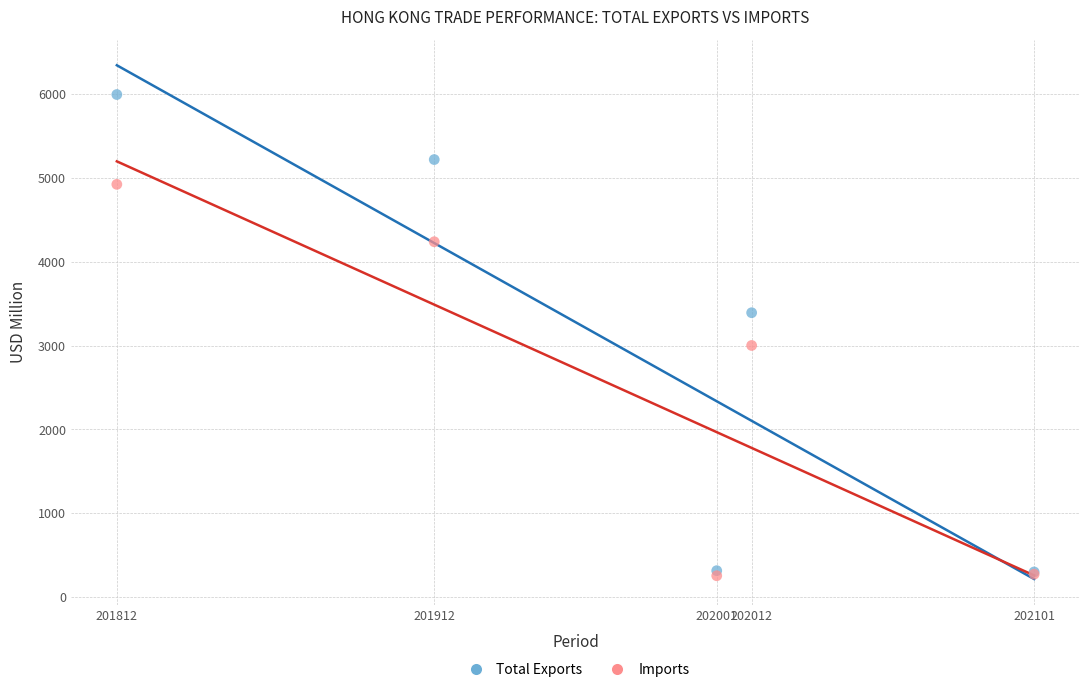

In the Total Exports series, what Y value is closest to 3148?

3393.4